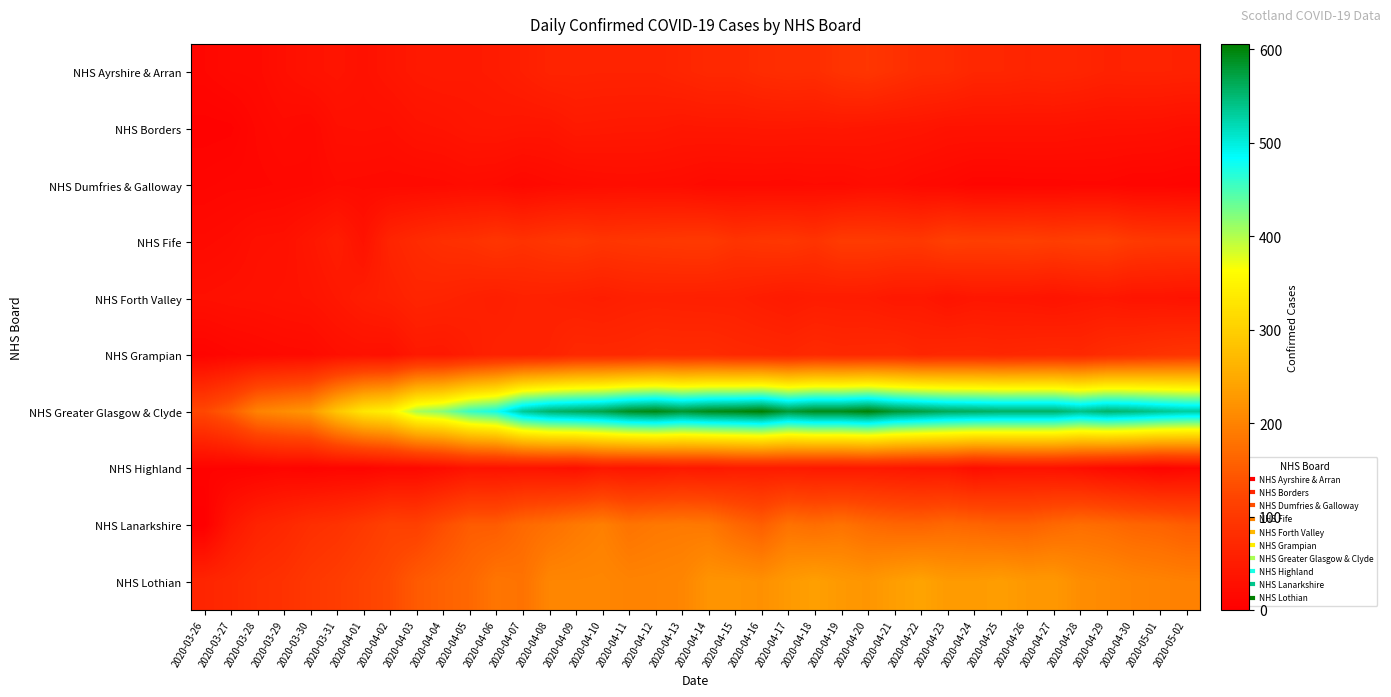

Reading left to right, extract all data points from this chart.

NHS Ayrshire & Arran: 2020-03-26=14	2020-03-27=19	2020-03-28=20	2020-03-29=28	2020-03-30=34	2020-03-31=37	2020-04-01=32	2020-04-02=39	2020-04-03=45	2020-04-04=47	2020-04-05=46	2020-04-06=49	2020-04-07=55	2020-04-08=63	2020-04-09=63	2020-04-10=62	2020-04-11=62	2020-04-12=62	2020-04-13=67	2020-04-14=72	2020-04-15=72	2020-04-16=79	2020-04-17=82	2020-04-18=81	2020-04-19=91	2020-04-20=95	2020-04-21=87	2020-04-22=79	2020-04-23=78	2020-04-24=69	2020-04-25=69	2020-04-26=66	2020-04-27=68	2020-04-28=66	2020-04-29=61	2020-04-30=62	2020-05-01=62	2020-05-02=61
NHS Borders: 2020-03-26=5	2020-03-27=6	2020-03-28=15	2020-03-29=20	2020-03-30=17	2020-03-31=28	2020-04-01=29	2020-04-02=28	2020-04-03=34	2020-04-04=36	2020-04-05=40	2020-04-06=41	2020-04-07=39	2020-04-08=39	2020-04-09=46	2020-04-10=45	2020-04-11=44	2020-04-12=44	2020-04-13=41	2020-04-14=42	2020-04-15=42	2020-04-16=43	2020-04-17=43	2020-04-18=42	2020-04-19=43	2020-04-20=41	2020-04-21=39	2020-04-22=38	2020-04-23=34	2020-04-24=34	2020-04-25=34	2020-04-26=34	2020-04-27=34	2020-04-28=32	2020-04-29=31	2020-04-30=31	2020-05-01=30	2020-05-02=27
NHS Dumfries & Galloway: 2020-03-26=11	2020-03-27=13	2020-03-28=13	2020-03-29=15	2020-03-30=16	2020-03-31=21	2020-04-01=20	2020-04-02=19	2020-04-03=19	2020-04-04=20	2020-04-05=23	2020-04-06=21	2020-04-07=16	2020-04-08=20	2020-04-09=22	2020-04-10=24	2020-04-11=25	2020-04-12=24	2020-04-13=23	2020-04-14=19	2020-04-15=20	2020-04-16=20	2020-04-17=19	2020-04-18=21	2020-04-19=20	2020-04-20=24	2020-04-21=23	2020-04-22=18	2020-04-23=16	2020-04-24=11	2020-04-25=11	2020-04-26=12	2020-04-27=12	2020-04-28=13	2020-04-29=13	2020-04-30=10	2020-05-01=10	2020-05-02=8
NHS Fife: 2020-03-26=20	2020-03-27=23	2020-03-28=30	2020-03-29=31	2020-03-30=41	2020-03-31=52	2020-04-01=34	2020-04-02=65	2020-04-03=76	2020-04-04=84	2020-04-05=87	2020-04-06=95	2020-04-07=89	2020-04-08=96	2020-04-09=100	2020-04-10=94	2020-04-11=97	2020-04-12=99	2020-04-13=101	2020-04-14=102	2020-04-15=92	2020-04-16=96	2020-04-17=98	2020-04-18=91	2020-04-19=105	2020-04-20=105	2020-04-21=102	2020-04-22=100	2020-04-23=113	2020-04-24=110	2020-04-25=111	2020-04-26=113	2020-04-27=109	2020-04-28=113	2020-04-29=114	2020-04-30=103	2020-05-01=100	2020-05-02=100
NHS Forth Valley: 2020-03-26=29	2020-03-27=31	2020-03-28=32	2020-03-29=34	2020-03-30=36	2020-03-31=43	2020-04-01=52	2020-04-02=57	2020-04-03=65	2020-04-04=63	2020-04-05=59	2020-04-06=55	2020-04-07=60	2020-04-08=59	2020-04-09=56	2020-04-10=53	2020-04-11=57	2020-04-12=58	2020-04-13=57	2020-04-14=56	2020-04-15=56	2020-04-16=51	2020-04-17=47	2020-04-18=51	2020-04-19=50	2020-04-20=49	2020-04-21=43	2020-04-22=44	2020-04-23=36	2020-04-24=41	2020-04-25=40	2020-04-26=39	2020-04-27=36	2020-04-28=40	2020-04-29=42	2020-04-30=37	2020-05-01=37	2020-05-02=34
NHS Grampian: 2020-03-26=8	2020-03-27=13	2020-03-28=16	2020-03-29=19	2020-03-30=20	2020-03-31=28	2020-04-01=31	2020-04-02=30	2020-04-03=45	2020-04-04=44	2020-04-05=53	2020-04-06=61	2020-04-07=61	2020-04-08=62	2020-04-09=72	2020-04-10=72	2020-04-11=73	2020-04-12=78	2020-04-13=77	2020-04-14=78	2020-04-15=73	2020-04-16=71	2020-04-17=69	2020-04-18=75	2020-04-19=72	2020-04-20=73	2020-04-21=75	2020-04-22=68	2020-04-23=71	2020-04-24=71	2020-04-25=69	2020-04-26=71	2020-04-27=73	2020-04-28=71	2020-04-29=80	2020-04-30=85	2020-05-01=90	2020-05-02=94
NHS Greater Glasgow & Clyde: 2020-03-26=125	2020-03-27=153	2020-03-28=200	2020-03-29=213	2020-03-30=226	2020-03-31=287	2020-04-01=331	2020-04-02=347	2020-04-03=404	2020-04-04=421	2020-04-05=458	2020-04-06=476	2020-04-07=534	2020-04-08=555	2020-04-09=563	2020-04-10=571	2020-04-11=590	2020-04-12=597	2020-04-13=583	2020-04-14=594	2020-04-15=598	2020-04-16=606	2020-04-17=580	2020-04-18=593	2020-04-19=593	2020-04-20=603	2020-04-21=583	2020-04-22=574	2020-04-23=564	2020-04-24=561	2020-04-25=557	2020-04-26=557	2020-04-27=557	2020-04-28=542	2020-04-29=555	2020-04-30=548	2020-05-01=538	2020-05-02=530
NHS Highland: 2020-03-26=7	2020-03-27=6	2020-03-28=7	2020-03-29=11	2020-03-30=8	2020-03-31=11	2020-04-01=10	2020-04-02=16	2020-04-03=17	2020-04-04=24	2020-04-05=35	2020-04-06=34	2020-04-07=35	2020-04-08=34	2020-04-09=30	2020-04-10=42	2020-04-11=39	2020-04-12=40	2020-04-13=46	2020-04-14=43	2020-04-15=49	2020-04-16=49	2020-04-17=49	2020-04-18=46	2020-04-19=45	2020-04-20=46	2020-04-21=43	2020-04-22=39	2020-04-23=39	2020-04-24=26	2020-04-25=32	2020-04-26=33	2020-04-27=32	2020-04-28=27	2020-04-29=19	2020-04-30=15	2020-05-01=8	2020-05-02=13
NHS Lanarkshire: 2020-03-26=0	2020-03-27=41	2020-03-28=62	2020-03-29=71	2020-03-30=83	2020-03-31=89	2020-04-01=101	2020-04-02=115	2020-04-03=113	2020-04-04=133	2020-04-05=151	2020-04-06=151	2020-04-07=168	2020-04-08=176	2020-04-09=188	2020-04-10=196	2020-04-11=181	2020-04-12=187	2020-04-13=189	2020-04-14=187	2020-04-15=167	2020-04-16=154	2020-04-17=179	2020-04-18=173	2020-04-19=180	2020-04-20=169	2020-04-21=163	2020-04-22=161	2020-04-23=167	2020-04-24=163	2020-04-25=158	2020-04-26=158	2020-04-27=167	2020-04-28=174	2020-04-29=170	2020-04-30=163	2020-05-01=160	2020-05-02=152
NHS Lothian: 2020-03-26=66	2020-03-27=73	2020-03-28=83	2020-03-29=88	2020-03-30=99	2020-03-31=107	2020-04-01=118	2020-04-02=128	2020-04-03=149	2020-04-04=158	2020-04-05=166	2020-04-06=183	2020-04-07=179	2020-04-08=204	2020-04-09=204	2020-04-10=205	2020-04-11=200	2020-04-12=201	2020-04-13=204	2020-04-14=221	2020-04-15=221	2020-04-16=217	2020-04-17=229	2020-04-18=236	2020-04-19=228	2020-04-20=224	2020-04-21=234	2020-04-22=241	2020-04-23=230	2020-04-24=230	2020-04-25=234	2020-04-26=227	2020-04-27=227	2020-04-28=213	2020-04-29=209	2020-04-30=203	2020-05-01=200	2020-05-02=197